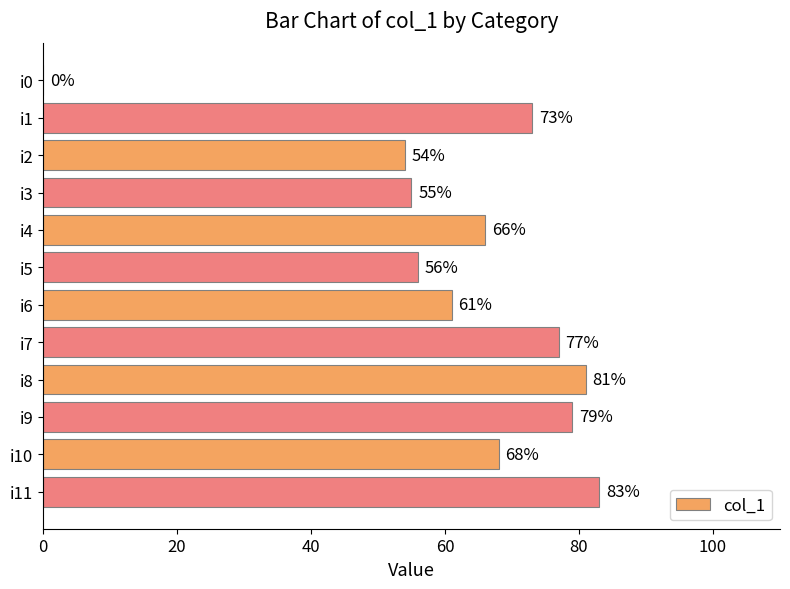

Reading top to bottom, what are all the values shown in this chart?

i0=0	i1=73	i2=54	i3=55	i4=66	i5=56	i6=61	i7=77	i8=81	i9=79	i10=68	i11=83